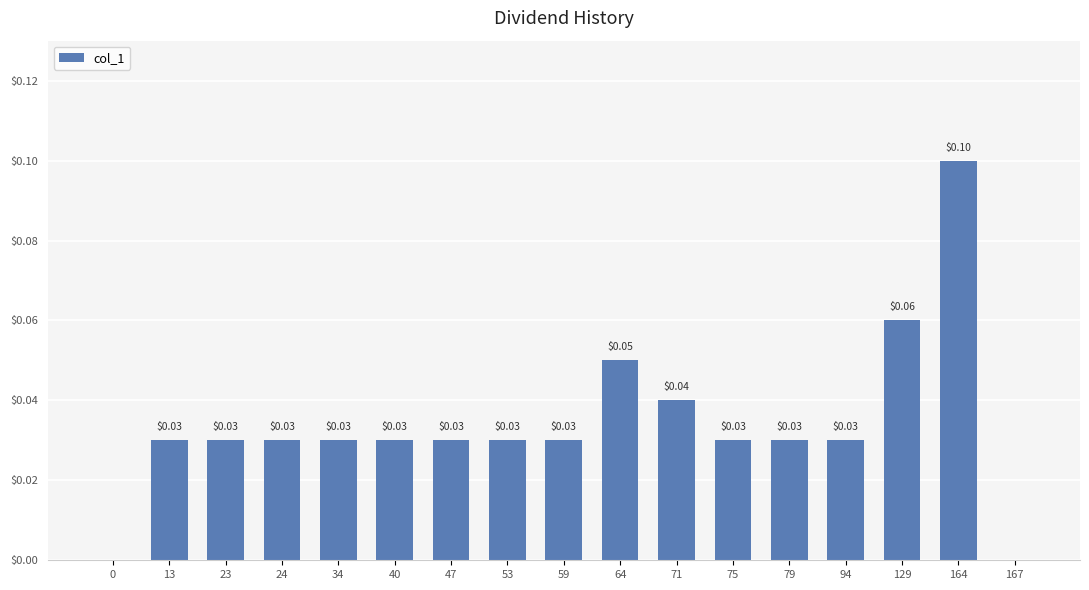

What is the greatest value displayed?

0.1